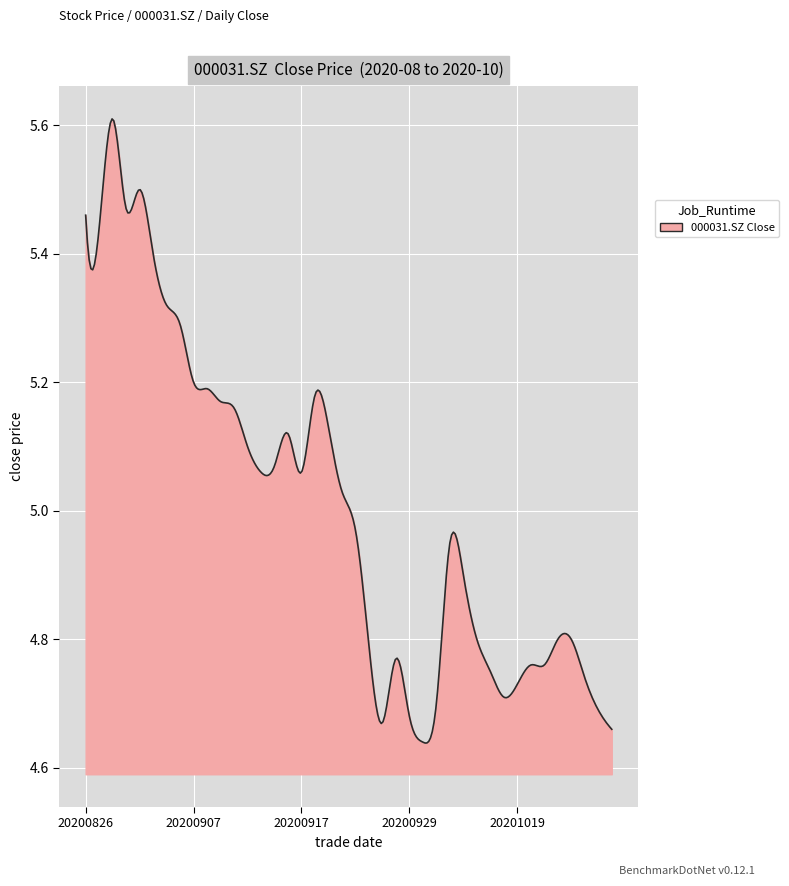

Does the chart have visible grid lines?

Yes